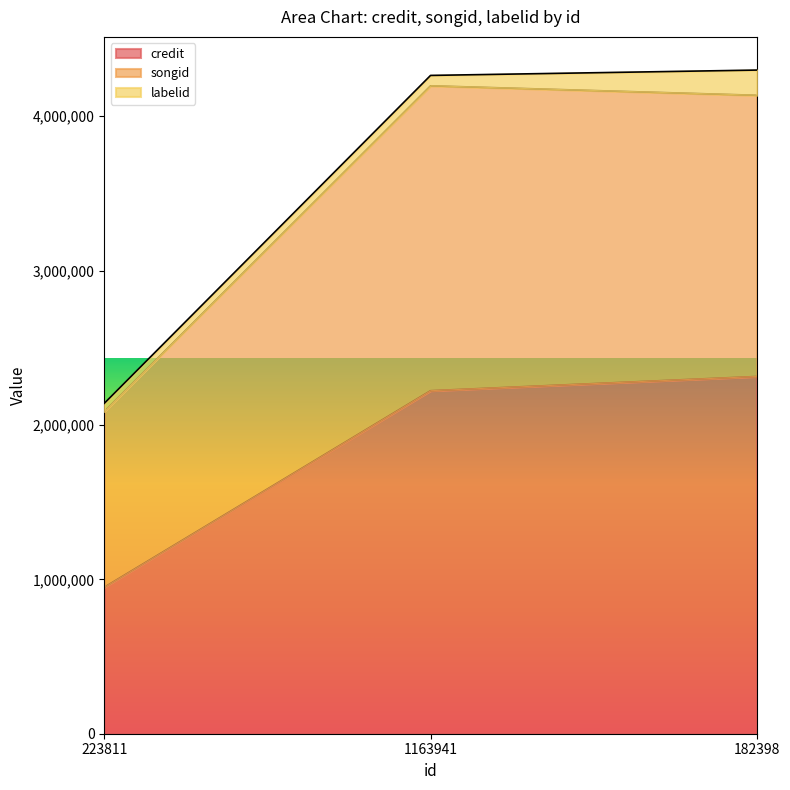

List the labels in order of credit value, largest first.

182398, 1163941, 223811